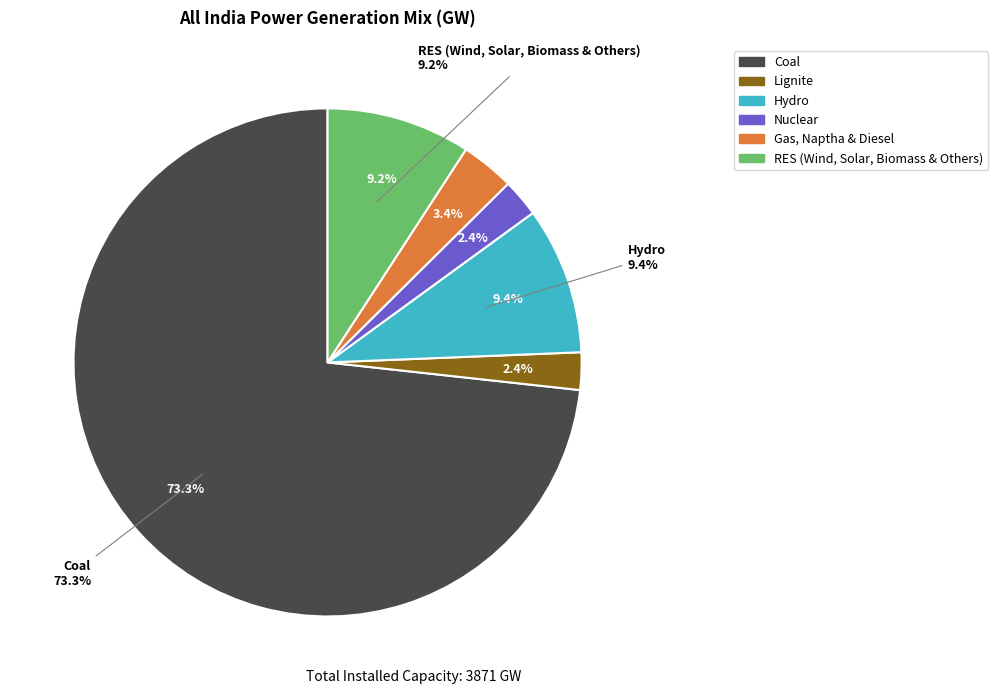

How many slices are in this pie chart?

6